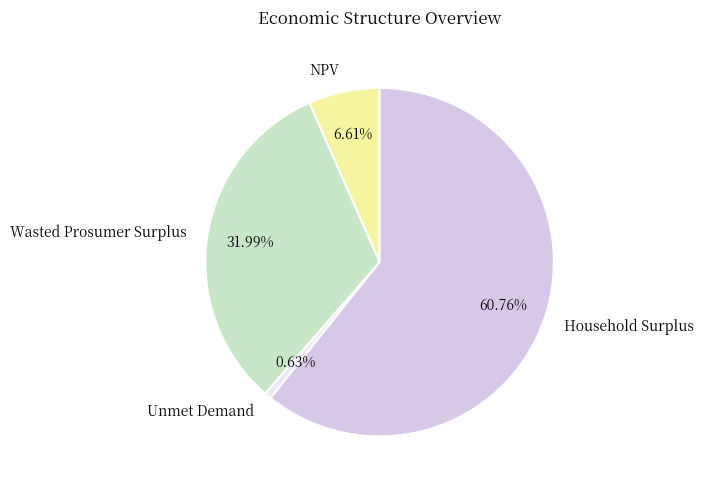

To the nearest percent, what is the average slice percentage?

25%